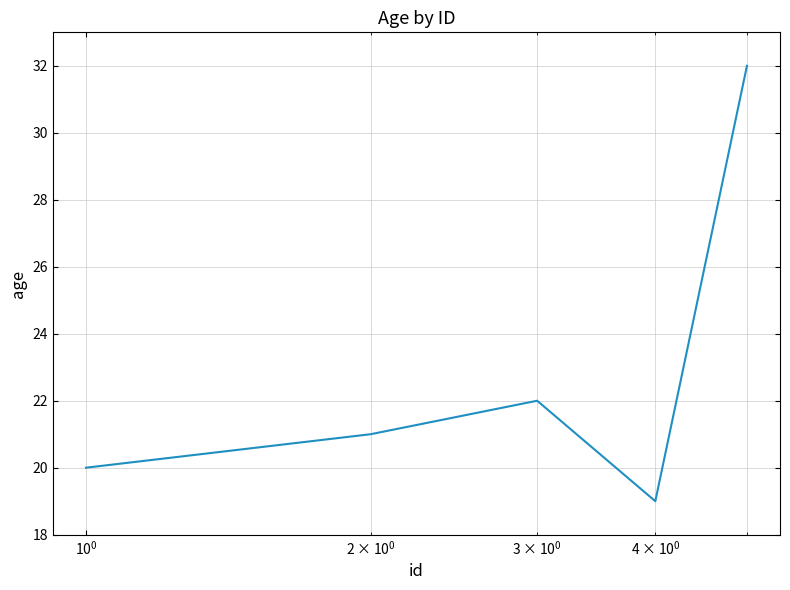

What is the greatest value displayed?

32